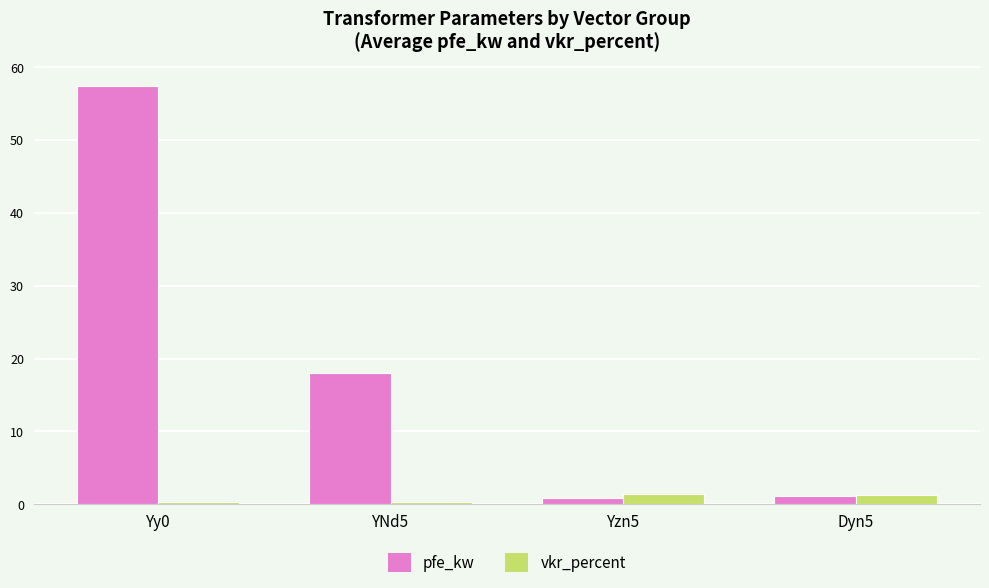

What are all the series names shown in the legend?

pfe_kw, vkr_percent